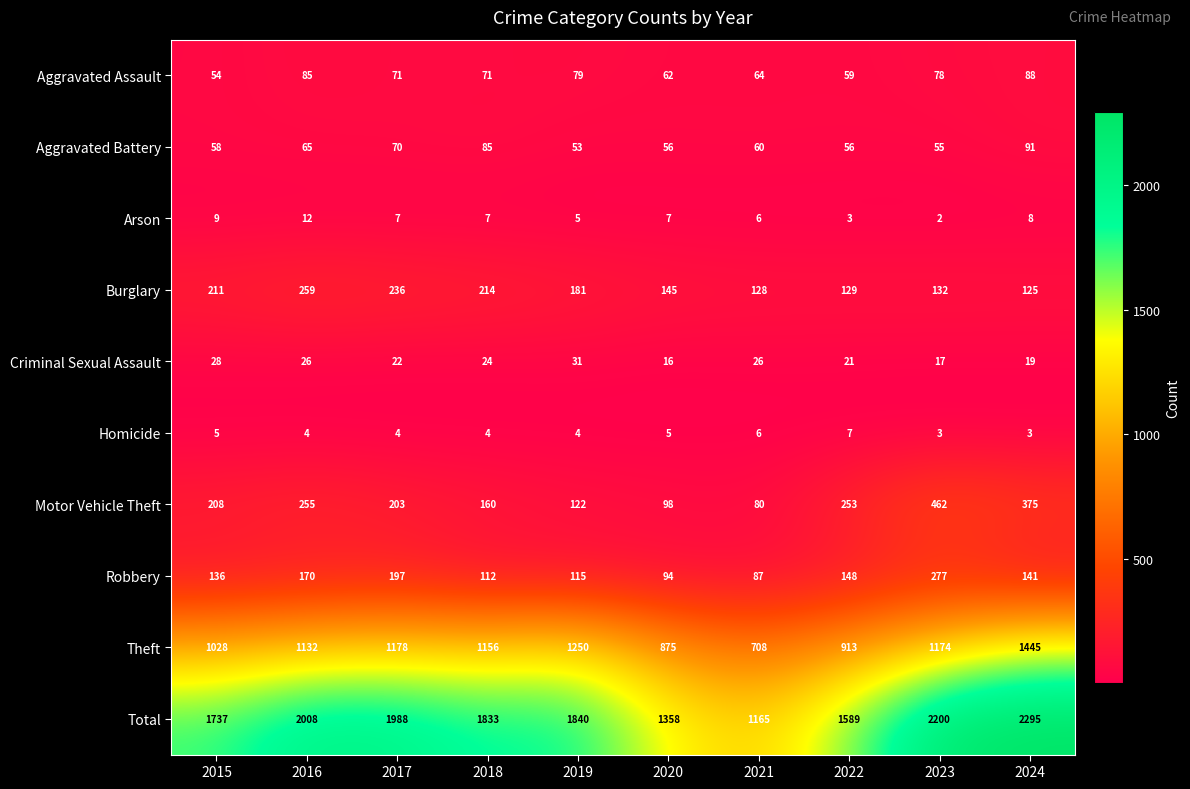

What is the difference between the highest and lowest values at 2023?

2198